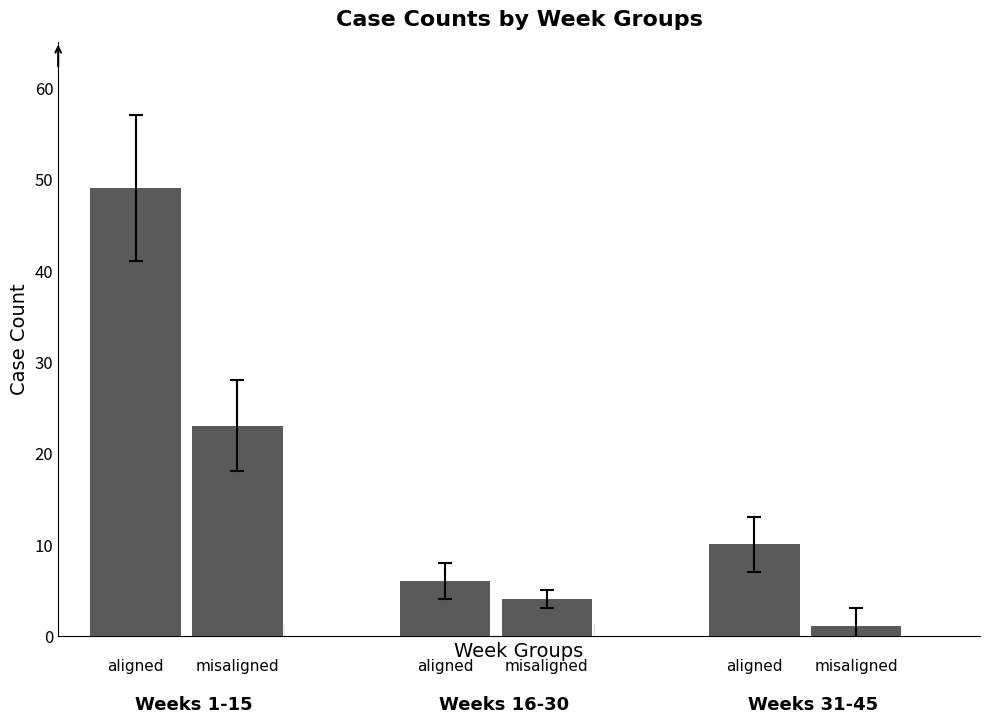

What is the maximum value shown in the chart?

49